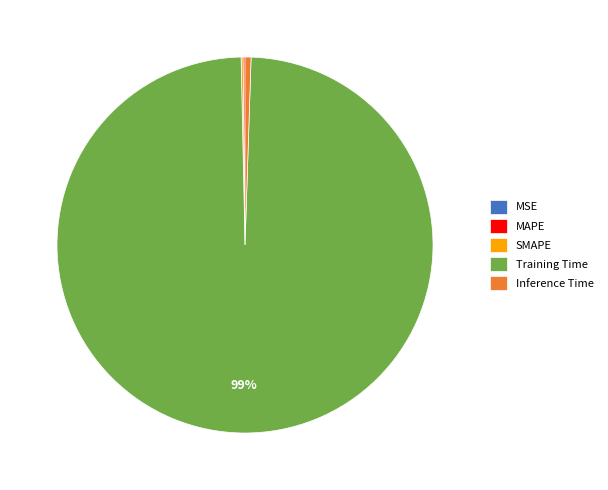

To the nearest percent, what is the average slice percentage?

20%